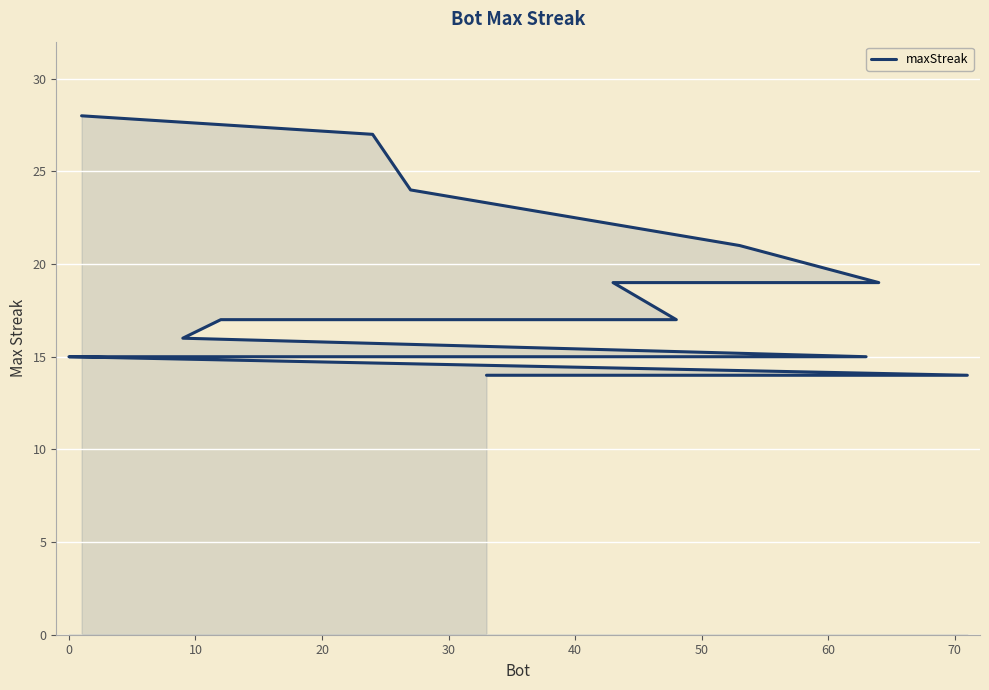

How many lines are shown in the chart?

1